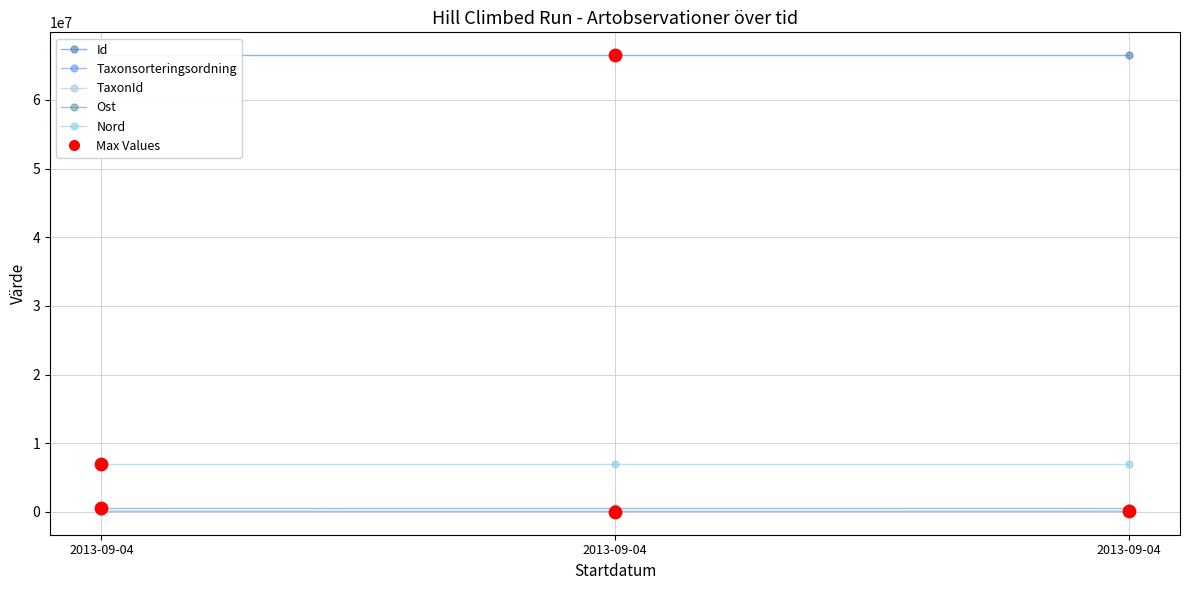

What is the total value across all series at 2013-09-04?

74175888.2